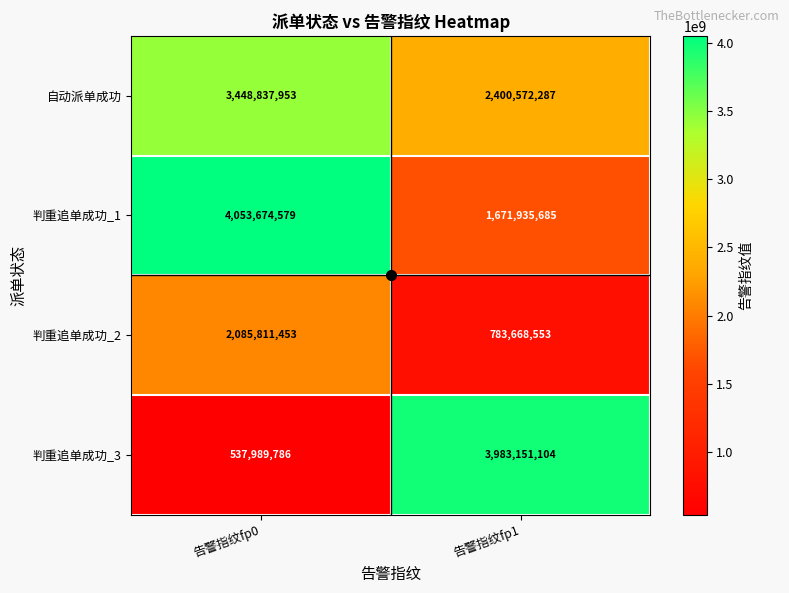

Which series has the widest spread of values?

判重追单成功_3